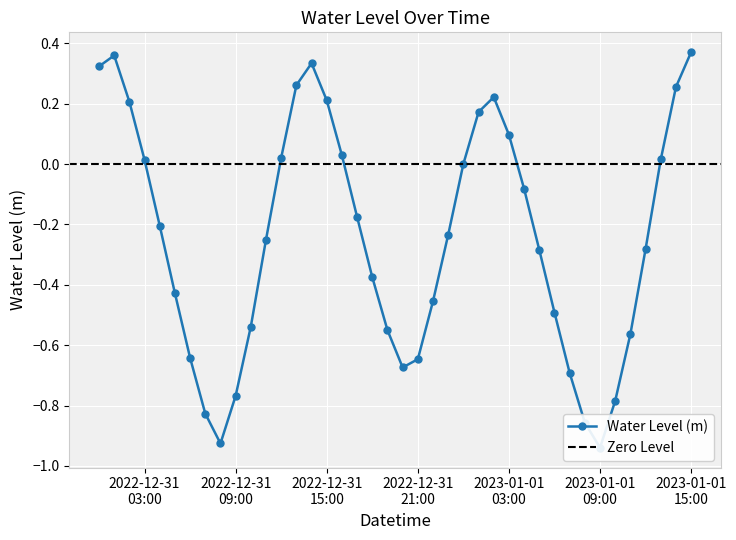

At which category does the data reach its first local peak?

2022-12-31 01:00